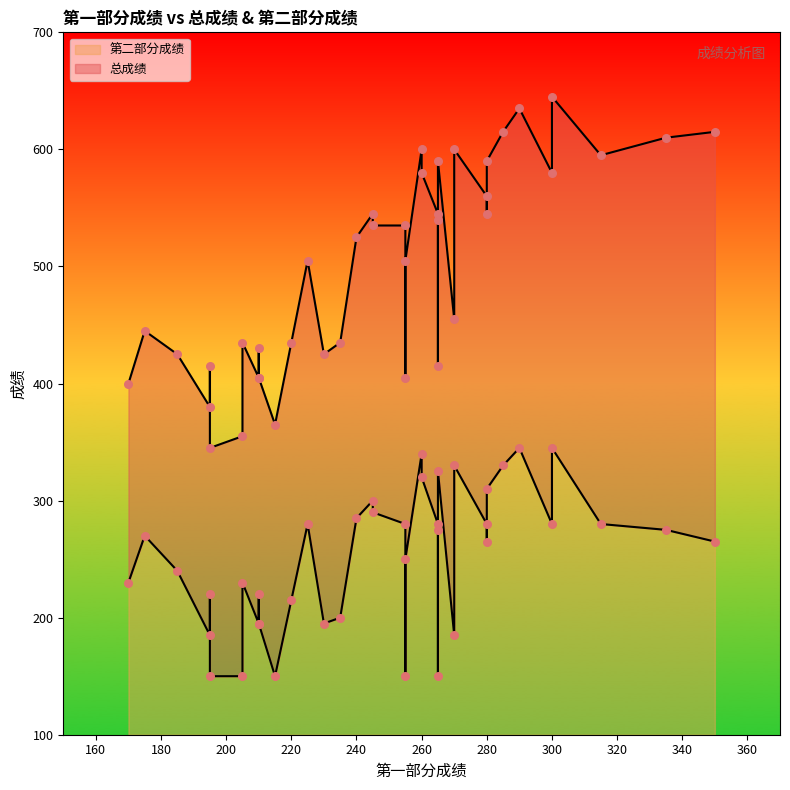

Which series contains the lowest Y value?

第二部分成绩